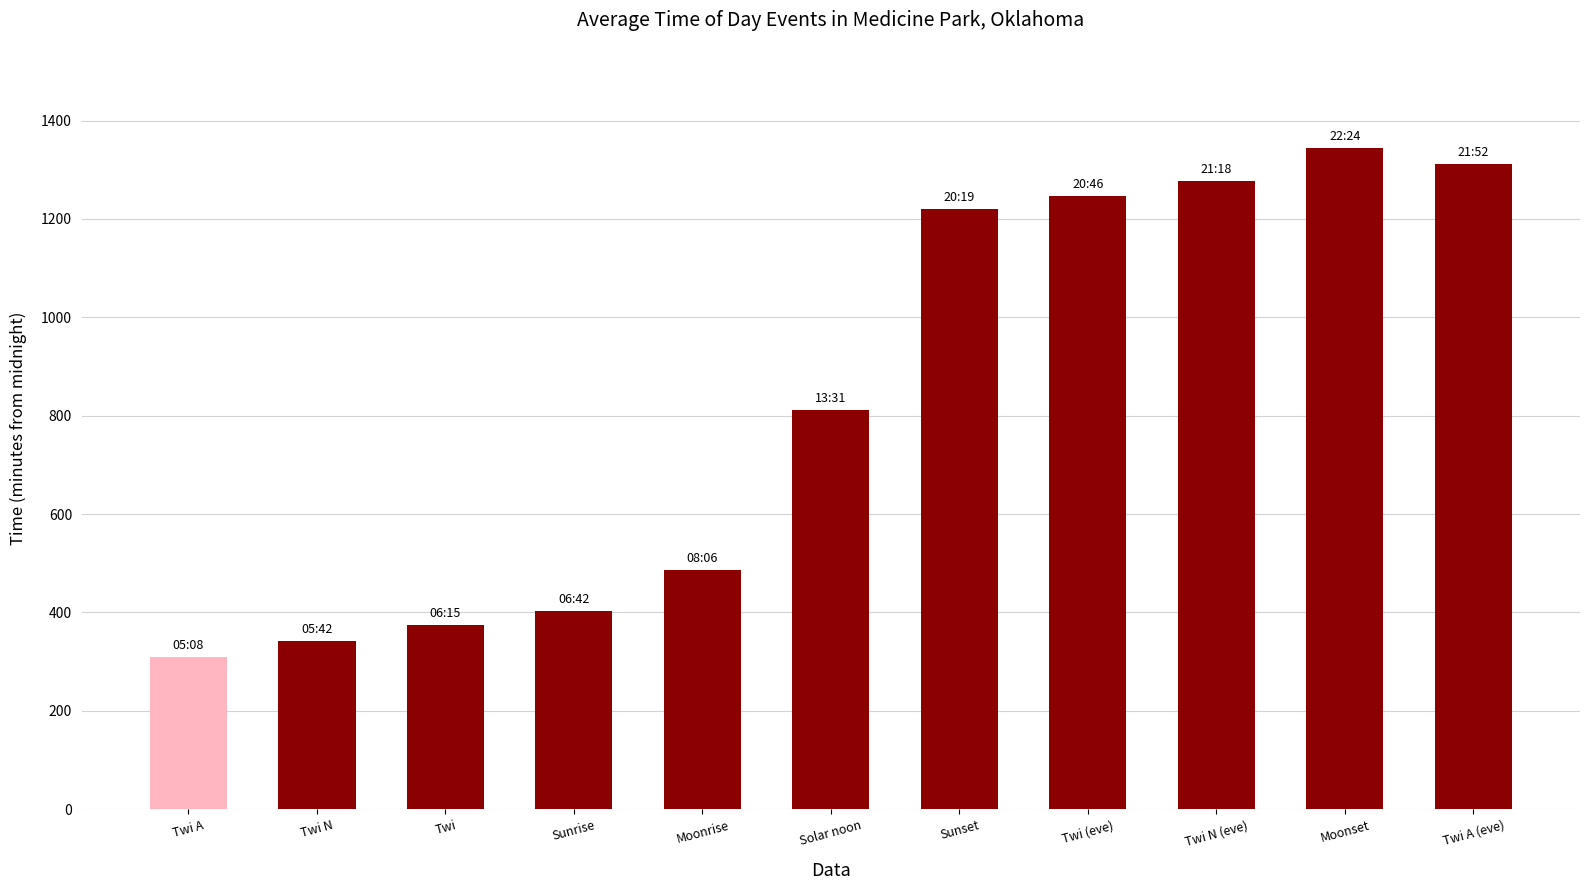

List the labels in order of value, largest first.

Moonset, Twi A (eve), Twi N (eve), Twi (eve), Sunset, Solar noon, Moonrise, Sunrise, Twi, Twi N, Twi A